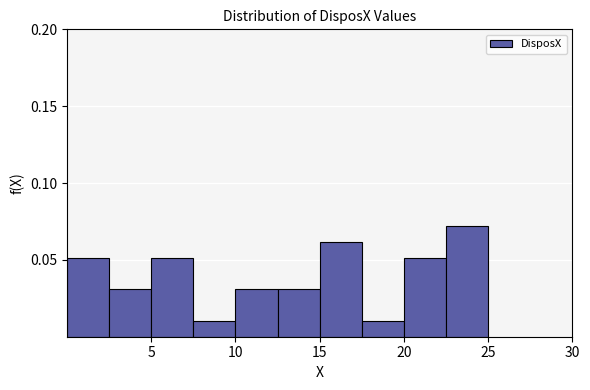

Reading left to right, list every bar in this chart as the range it spans on the x-axis followed by its height. The values are not printed on the chart, so give them approximately, as read against the axis.

0.0 to 2.5: 0.05
2.5 to 5.0: 0.03
5.0 to 7.5: 0.05
7.5 to 10.0: 0.01
10.0 to 12.5: 0.03
12.5 to 15.0: 0.03
15.0 to 17.5: 0.06
17.5 to 20.0: 0.01
20.0 to 22.5: 0.05
22.5 to 25.0: 0.07